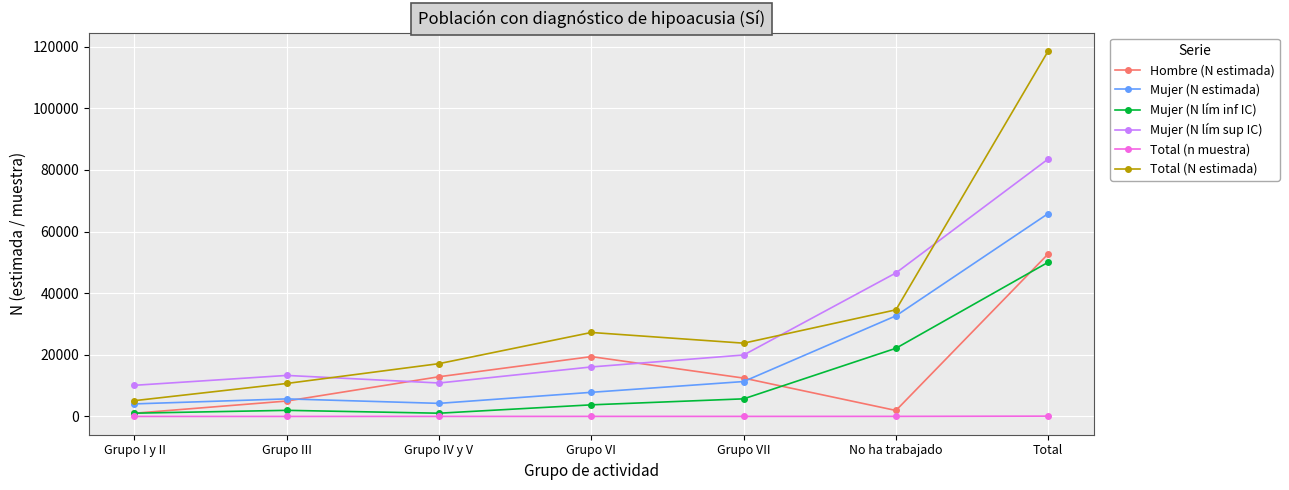

Which series has the largest range (max minus min)?

Total (N estimada)